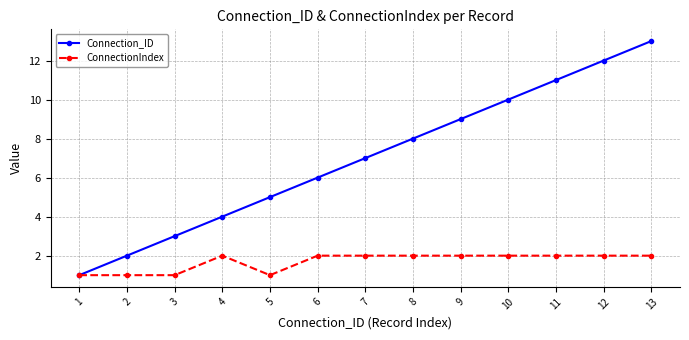

How many ConnectionIndex values are between 1 and 2?

13